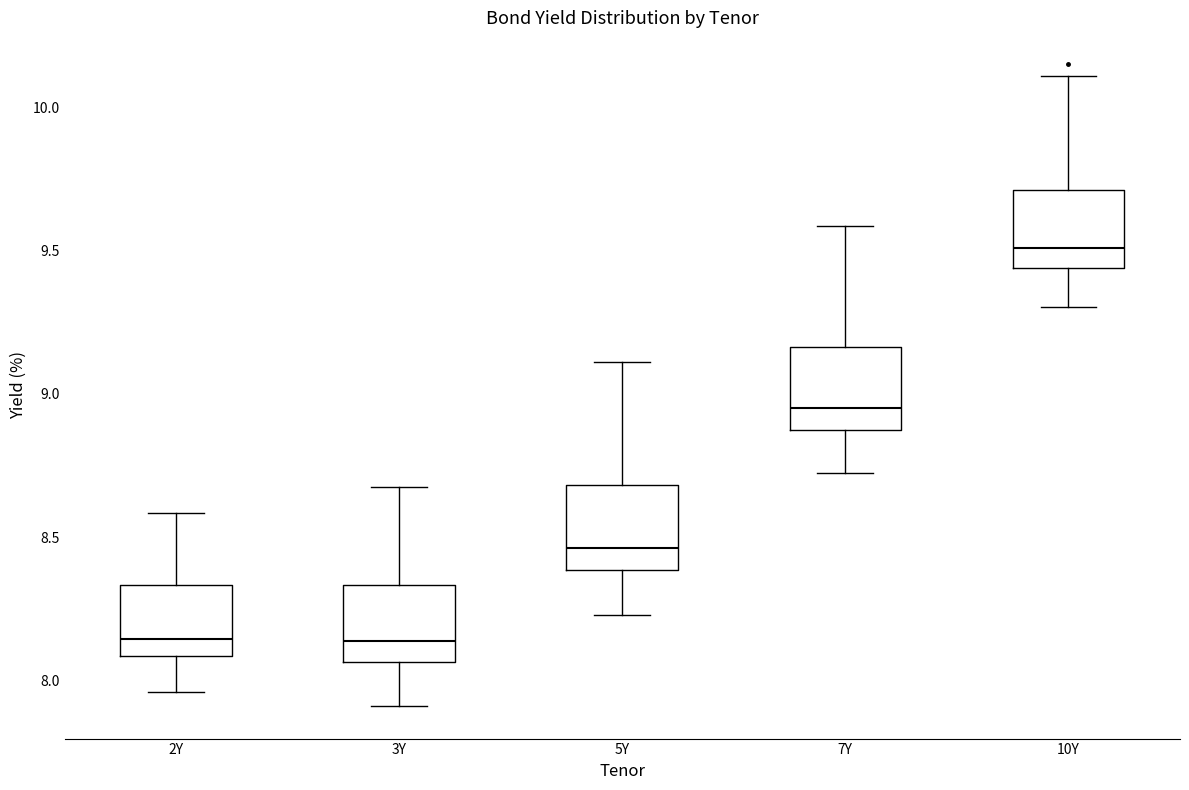

Where does the upper whisker of the box for 2Y end on the y-axis? The values are not printed on the chart, so give them approximately, as read against the axis.

8.60